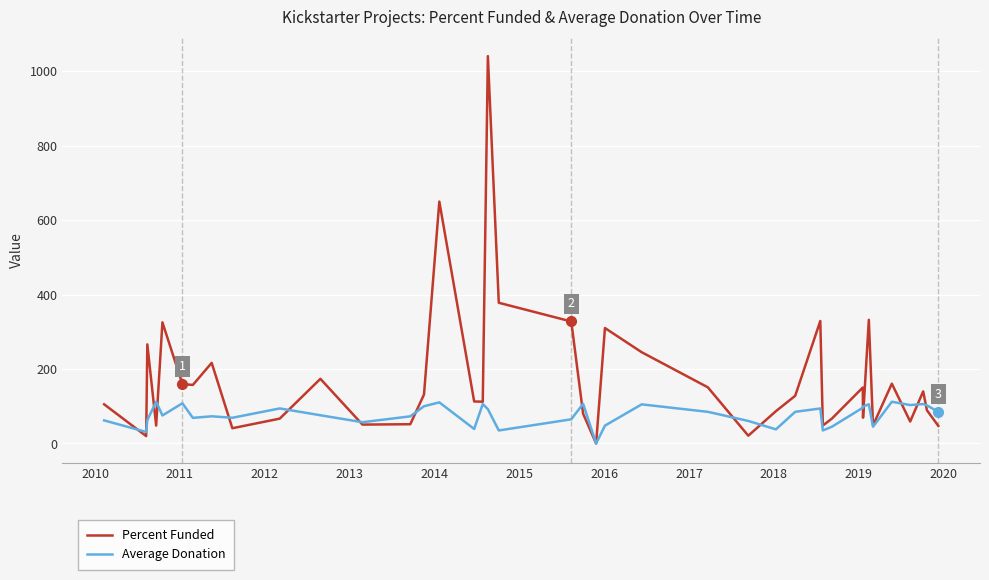

Rank the series by their maximum value, from lowest to highest.

Average Donation, Percent Funded